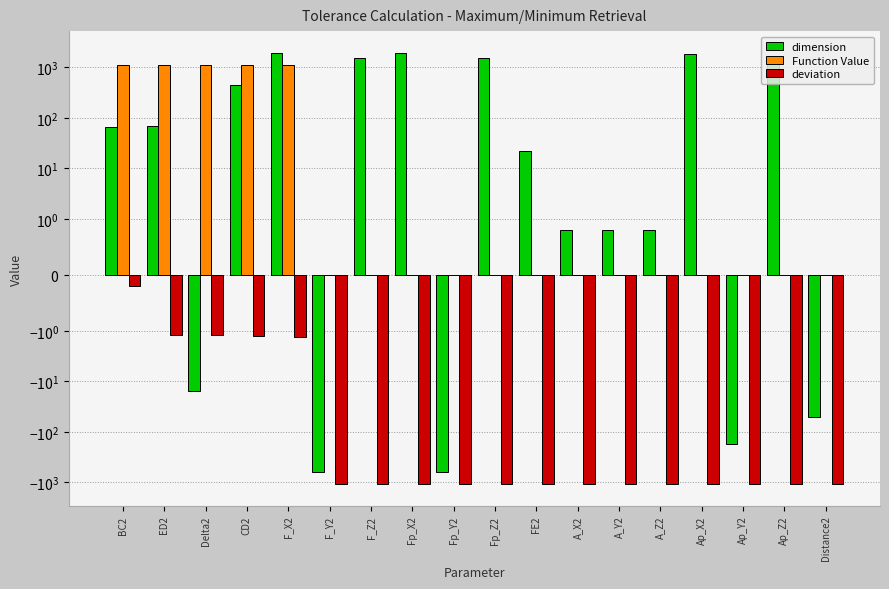

What is the difference between the maximum and minimum values in the dimension series?

2573.9